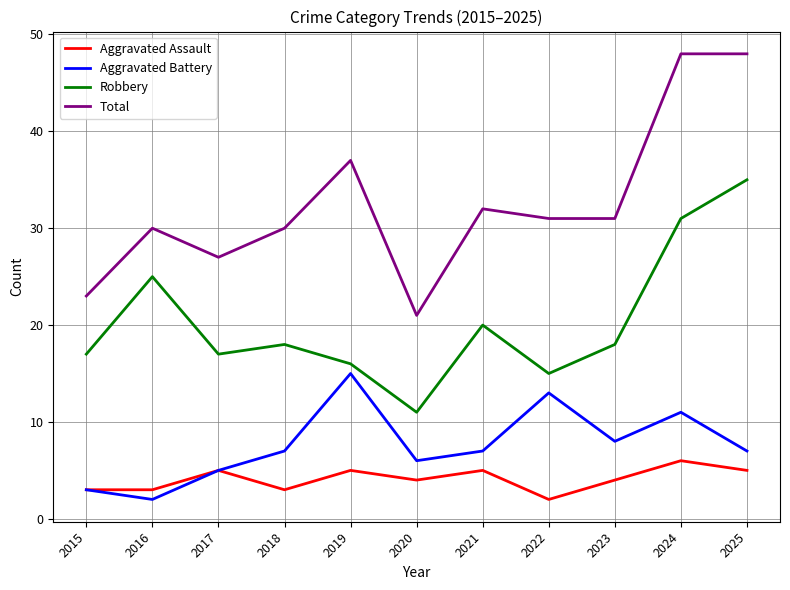

True or false: Robbery and Aggravated Battery cross at least once.

False